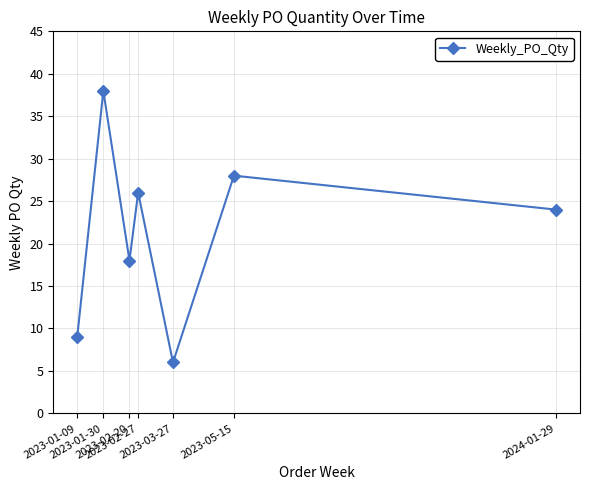

Reading left to right, list all the values displayed in this chart.

9	38	18	26	6	28	24